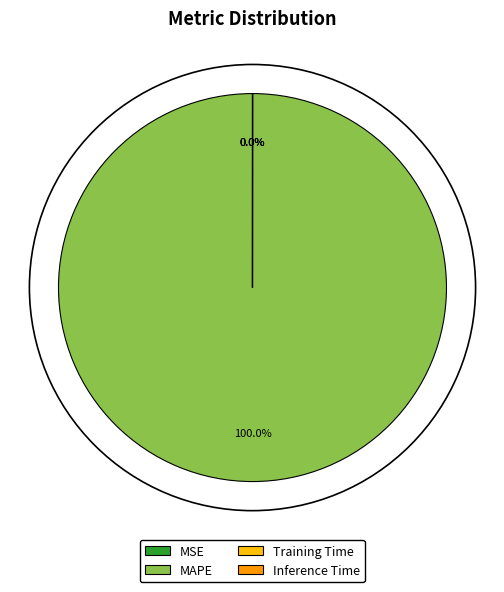

Which category has the biggest portion of the pie?

MAPE